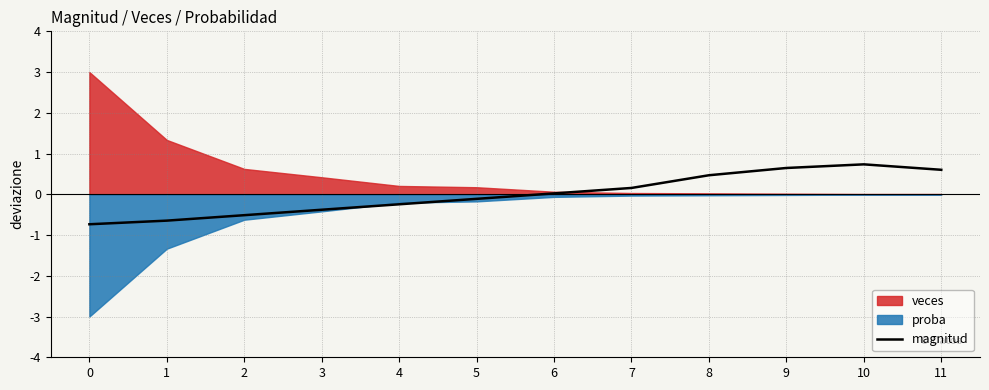

Rank the categories by value from lowest to highest.

0, 1, 2, 3, 4, 5, 6, 7, 8, 11, 9, 10